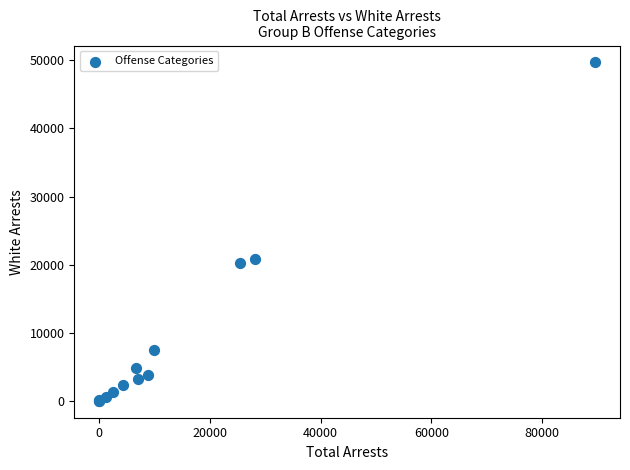

What Y value in the scatter plot is closest to 24855?

20834